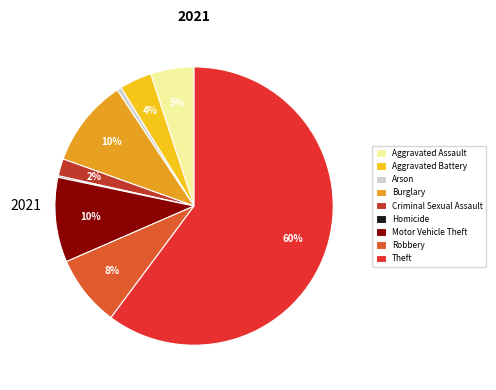

Is there a majority slice in this chart?

Yes